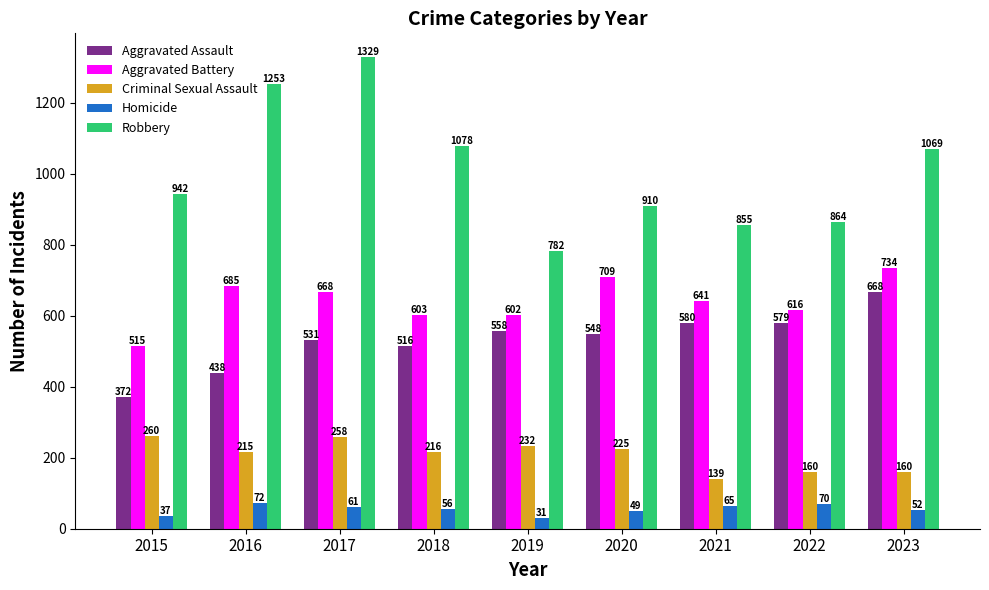

At 2017, list the series in order from largest to smallest.

Robbery, Aggravated Battery, Aggravated Assault, Criminal Sexual Assault, Homicide